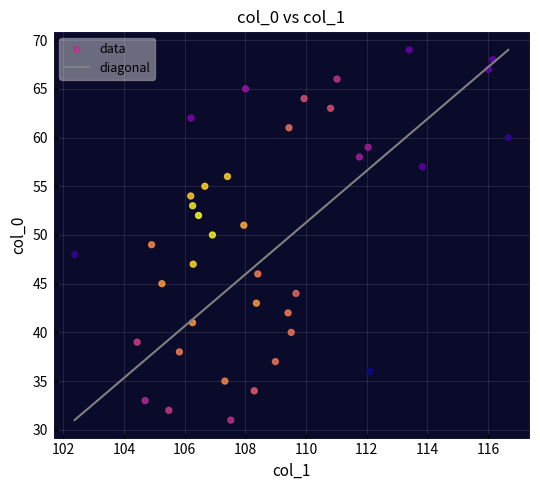

What is the range of Y values (max minus min)?

38